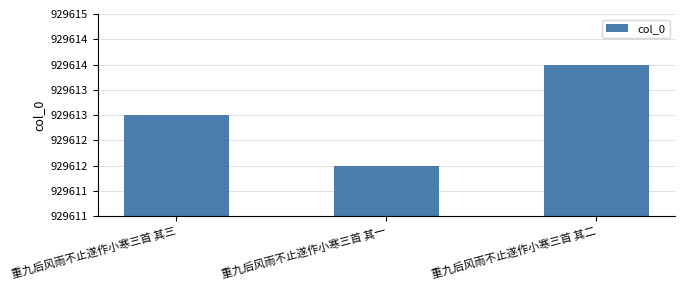

Which label corresponds to the smallest value in the chart?

重九后风雨不止遂作小寒三首 其一